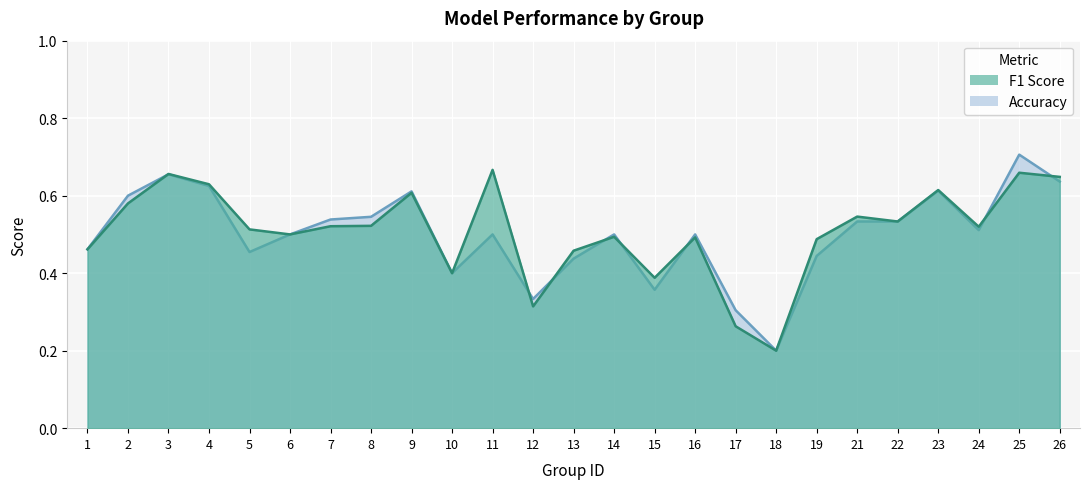

Is the value of f1 at 9 greater than the value of accuracy at 24?

Yes